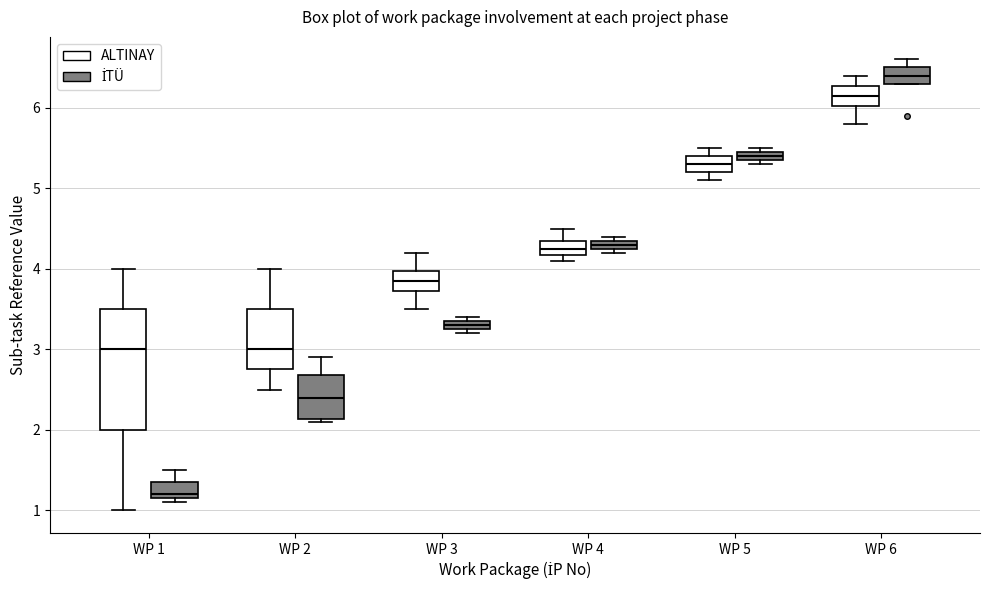

Where is the upper edge of the box for WP 4 (ALTINAY) on the y-axis? The values are not printed on the chart, so give them approximately, as read against the axis.

4.4